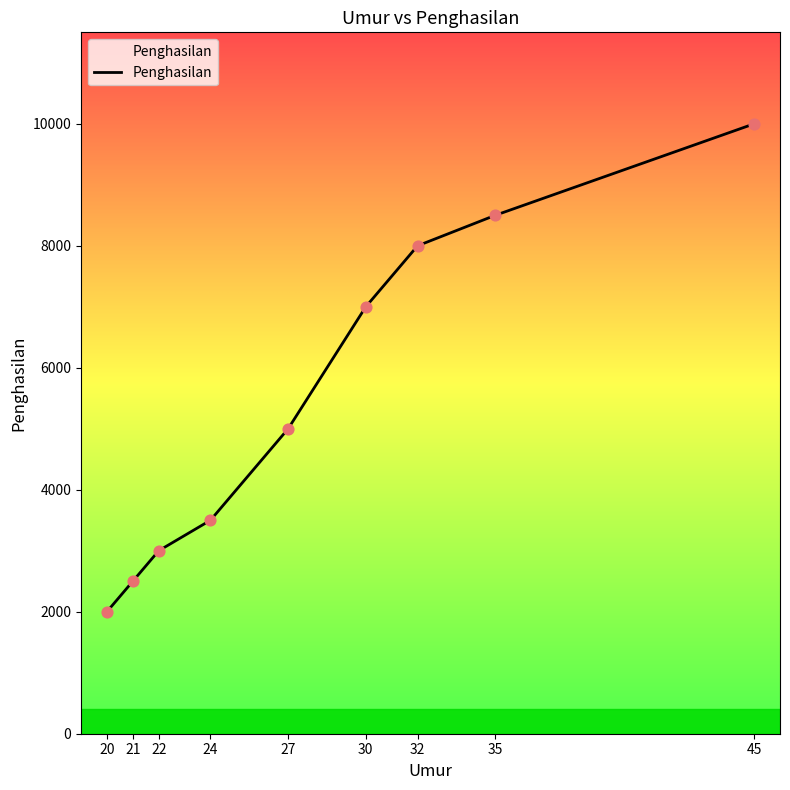

What is the change in value from 32 to 45?

+2000